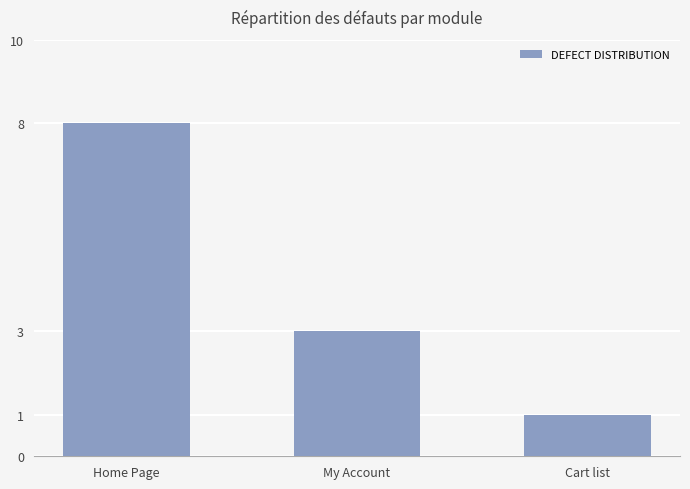

What value does the data have at Home Page?

8